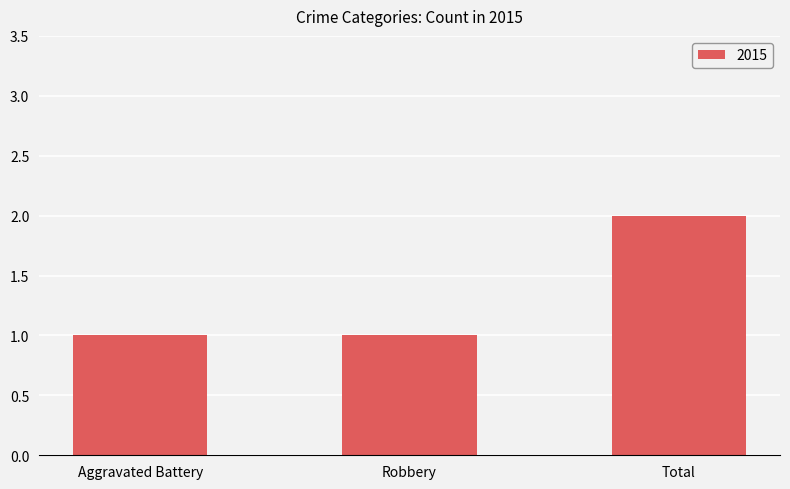

What is the change in value from Aggravated Battery to Total?

+1